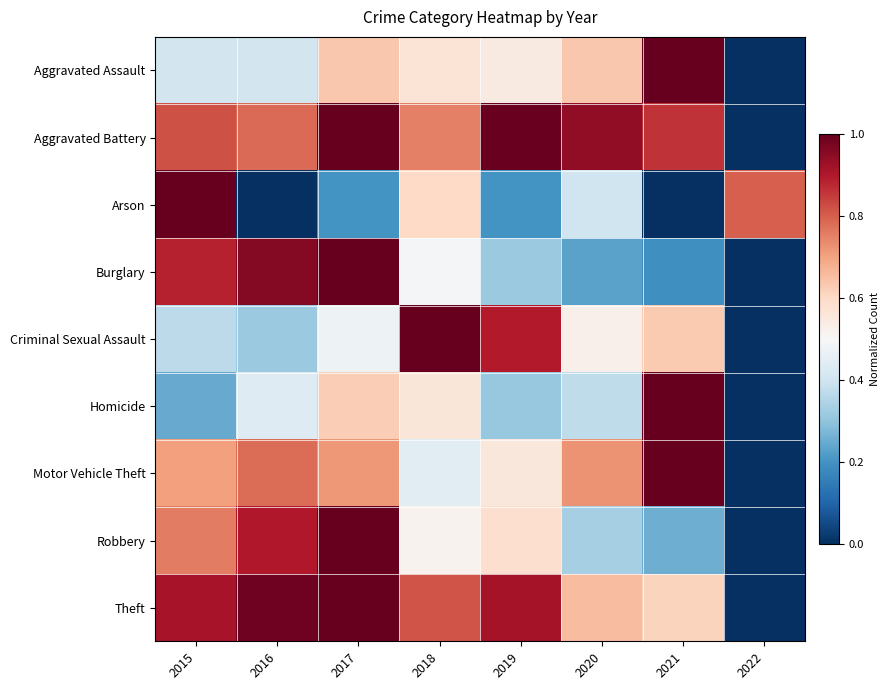

Reading left to right, what are all the values shown in this chart?

Aggravated Assault: 2015=0.4	2016=0.4	2017=0.6	2018=0.6	2019=0.5	2020=0.6	2021=1.0	2022=0.0
Aggravated Battery: 2015=0.8	2016=0.8	2017=1.0	2018=0.8	2019=1.0	2020=0.9	2021=0.9	2022=0.0
Arson: 2015=1.0	2016=0.0	2017=0.2	2018=0.6	2019=0.2	2020=0.4	2021=0.0	2022=0.8
Burglary: 2015=0.9	2016=1.0	2017=1.0	2018=0.5	2019=0.3	2020=0.2	2021=0.2	2022=0.0
Criminal Sexual Assault: 2015=0.4	2016=0.3	2017=0.5	2018=1.0	2019=0.9	2020=0.5	2021=0.6	2022=0.0
Homicide: 2015=0.2	2016=0.4	2017=0.6	2018=0.6	2019=0.3	2020=0.4	2021=1.0	2022=0.0
Motor Vehicle Theft: 2015=0.7	2016=0.8	2017=0.7	2018=0.4	2019=0.6	2020=0.7	2021=1.0	2022=0.0
Robbery: 2015=0.8	2016=0.9	2017=1.0	2018=0.5	2019=0.6	2020=0.3	2021=0.3	2022=0.0
Theft: 2015=0.9	2016=1.0	2017=1.0	2018=0.8	2019=0.9	2020=0.7	2021=0.6	2022=0.0